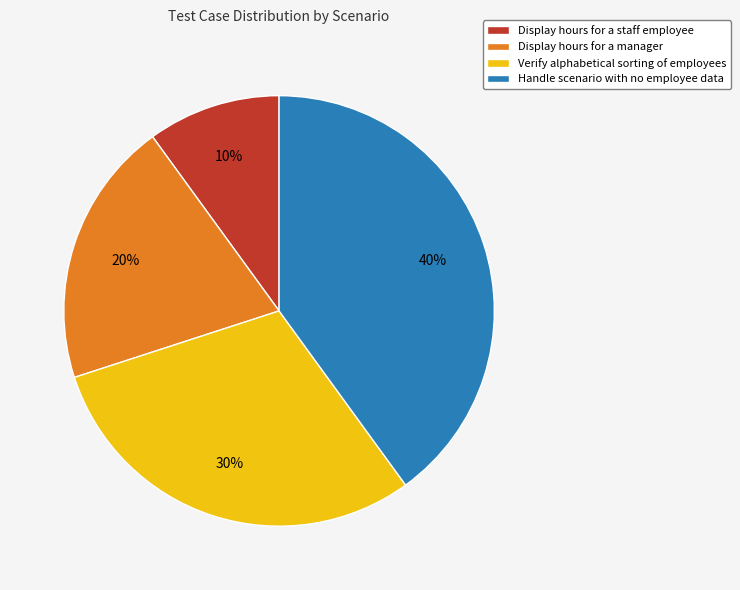

Approximately how many times larger is the value at Display hours for a staff employee compared to Display hours for a manager?

0.5